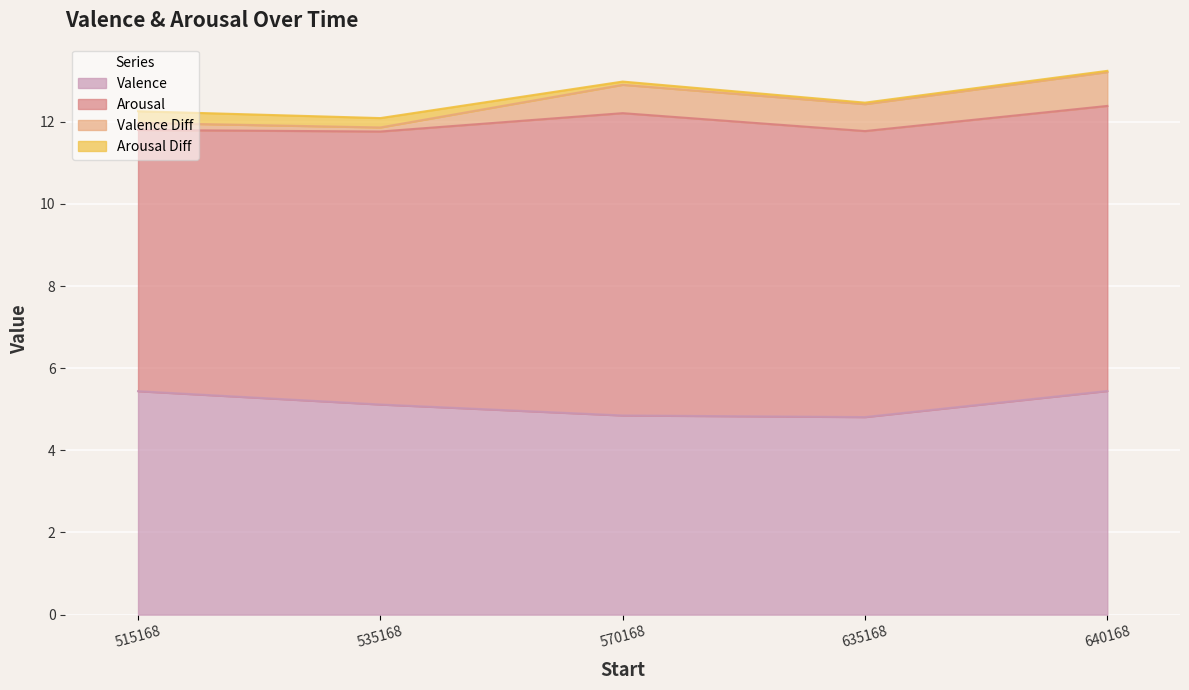

What is the difference between the second highest and minimum values in the Valence Diff series?

0.6